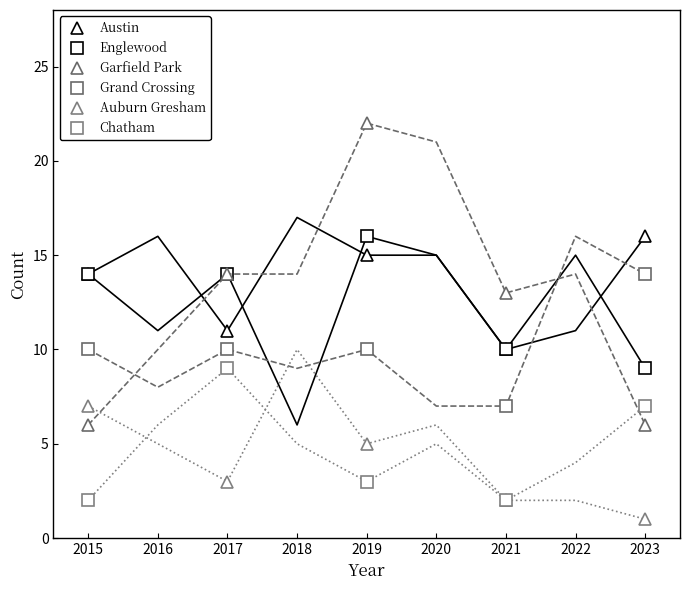

At which label does Englewood reach its peak?

2019